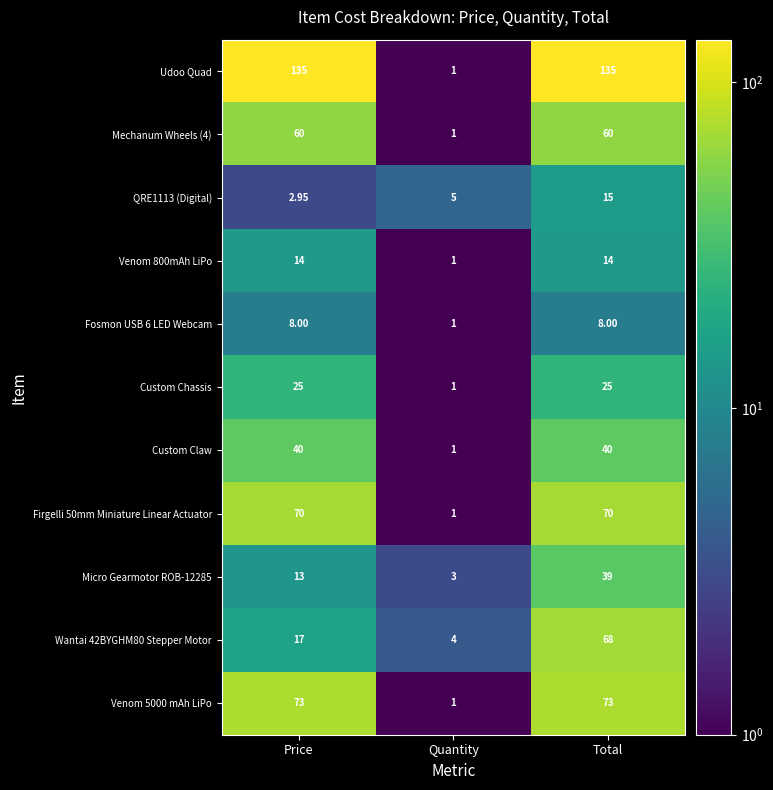

Is the value of Firgelli 50mm Miniature Linear Actuator at Price greater than the value of Micro Gearmotor ROB-12285 at Price?

Yes